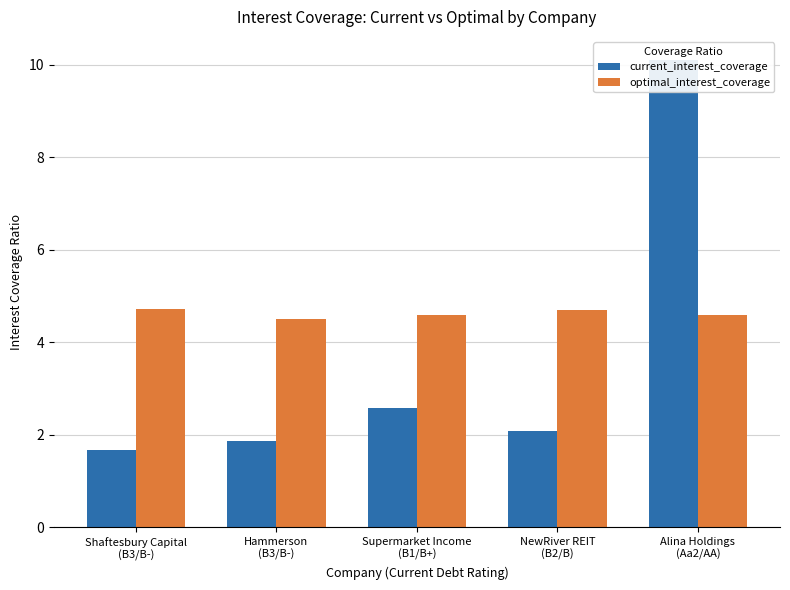

Rank the series at Shaftesbury Capital
(B3/B-) from lowest to highest value.

current_interest_coverage, optimal_interest_coverage